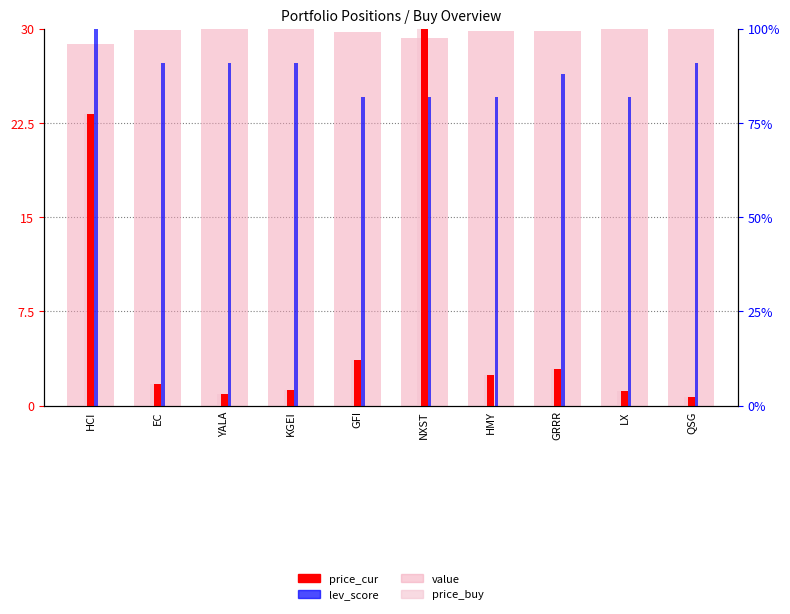

Reading left to right, transcribe all the data shown in this chart.

value: 28.8	29.8	30.0	29.9	29.7	29.3	29.8	29.8	30.0	30.0
price_cur: 23.2	1.7	0.9	1.2	3.6	30.0	2.5	2.9	1.2	0.7
lev_score: 30.0	27.3	27.3	27.3	24.5	24.5	24.5	26.4	24.5	27.3
price_buy: 23.2	1.7	0.9	1.2	3.6	30.0	2.5	2.9	1.2	0.7